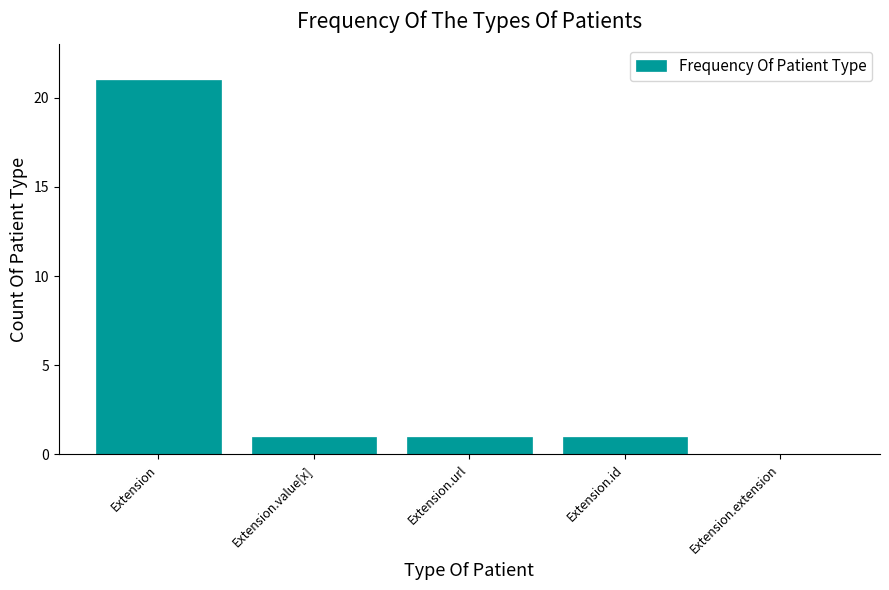

What is the sum of the values at Extension.value[x] and Extension?

22